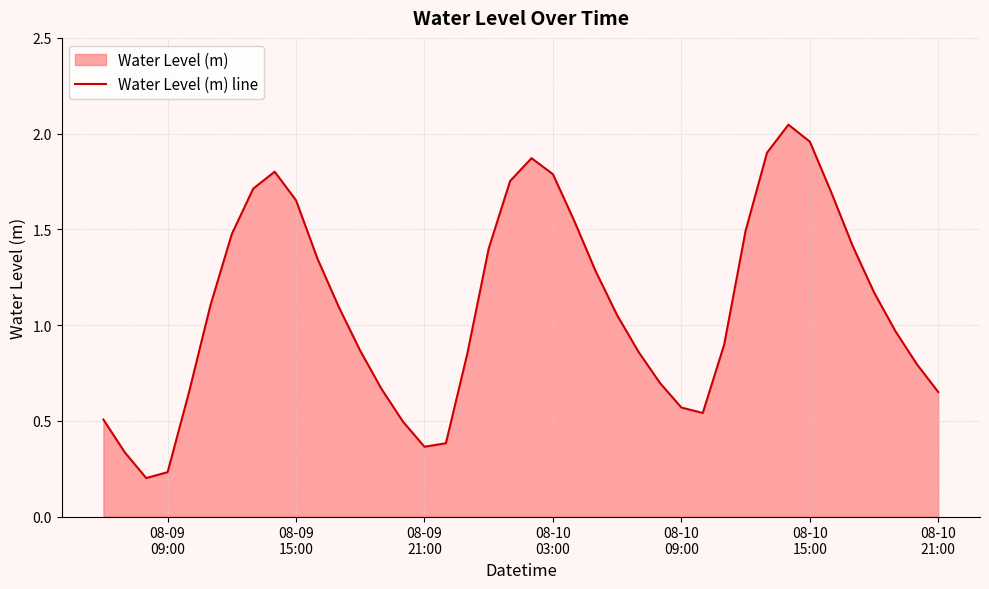

Reading left to right, transcribe all the data shown in this chart.

0.5	0.3	0.2	0.2	0.6	1.1	1.5	1.7	1.8	1.7	1.3	1.1	0.9	0.7	0.5	0.4	0.4	0.9	1.4	1.8	1.9	1.8	1.5	1.3	1.1	0.9	0.7	0.6	0.5	0.9	1.5	1.9	2.0	2.0	1.7	1.4	1.2	1.0	0.8	0.7